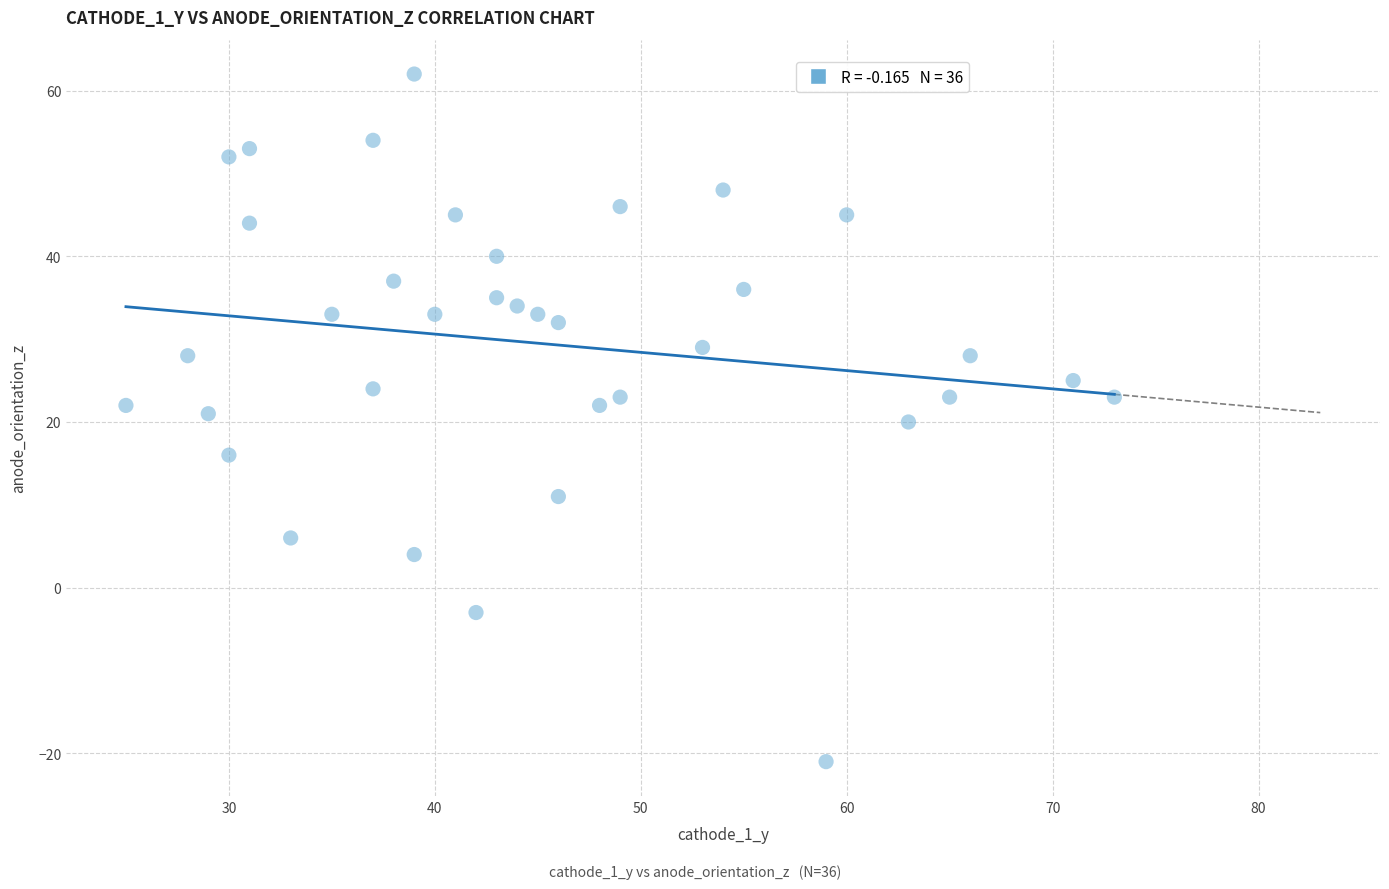

What is the range of X values (max minus min)?

48